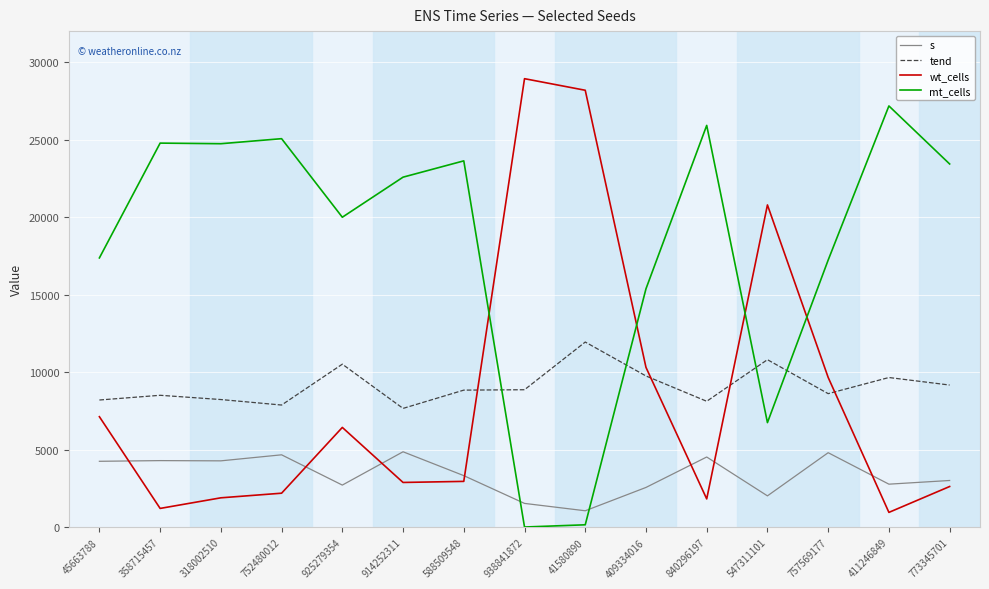

What is the highest value of the wt_cells series?

28932.0